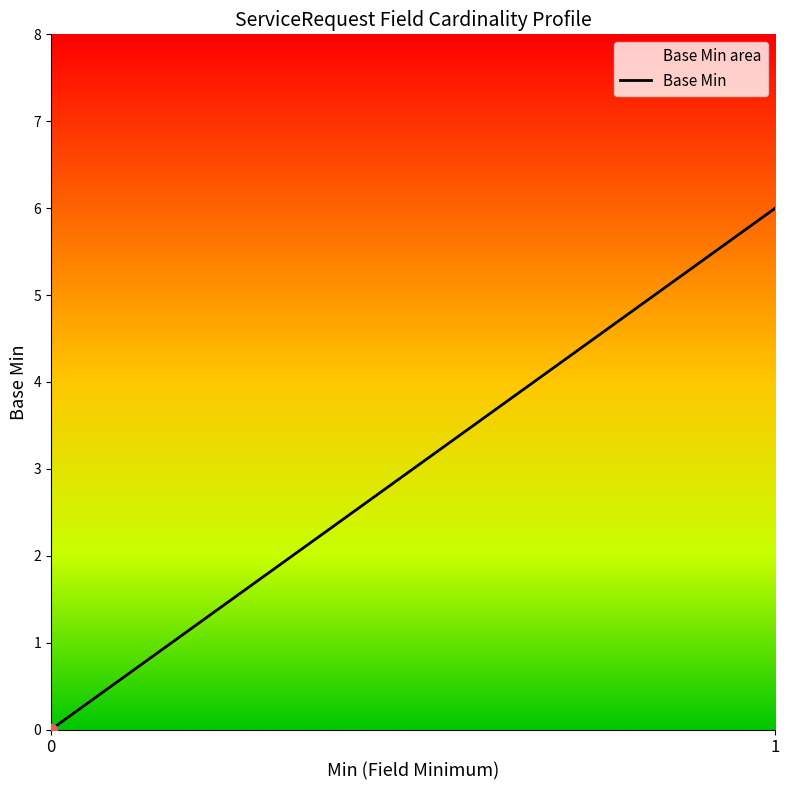

Between 1 and 0, which is larger?

1